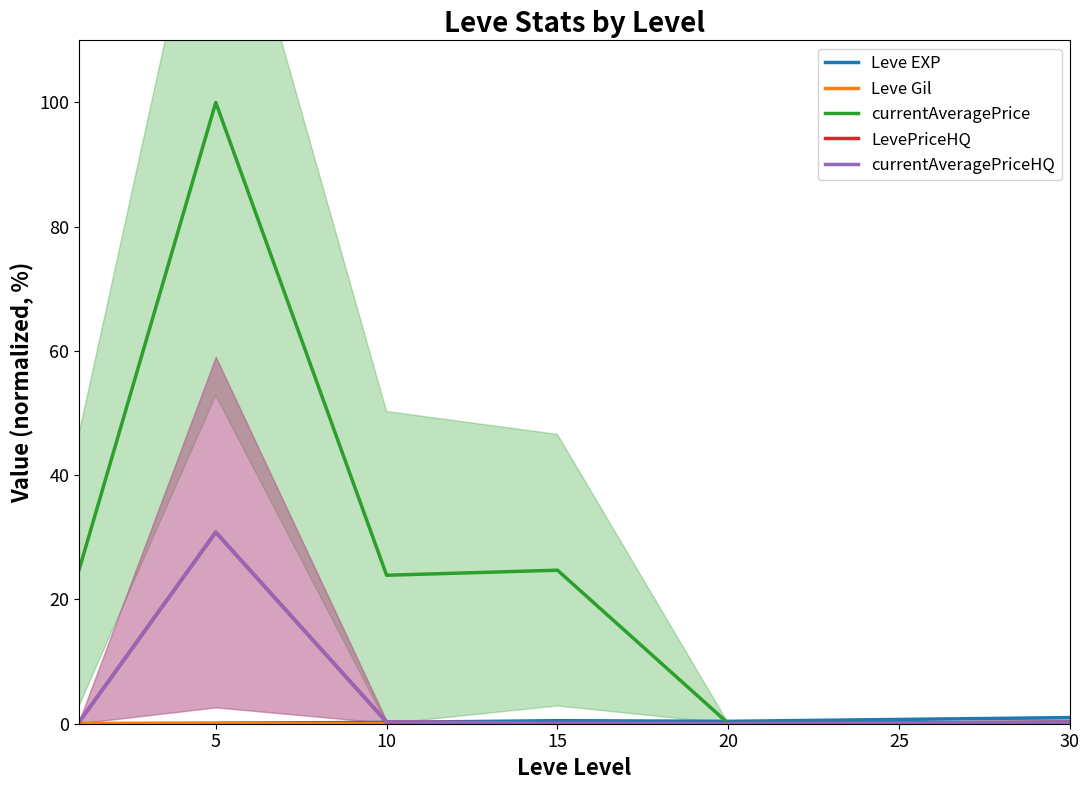

What is the total value across all series at 30?

1.8